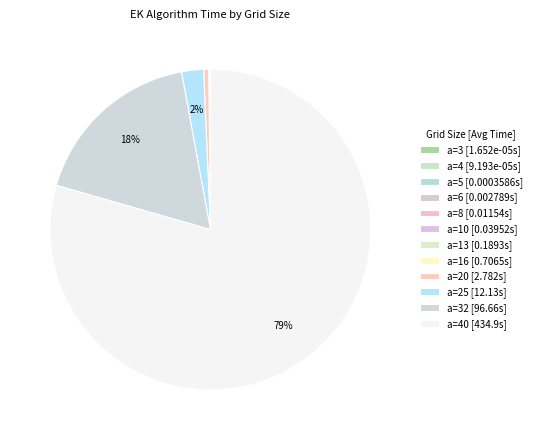

To the nearest percent, what is the average slice percentage?

8%